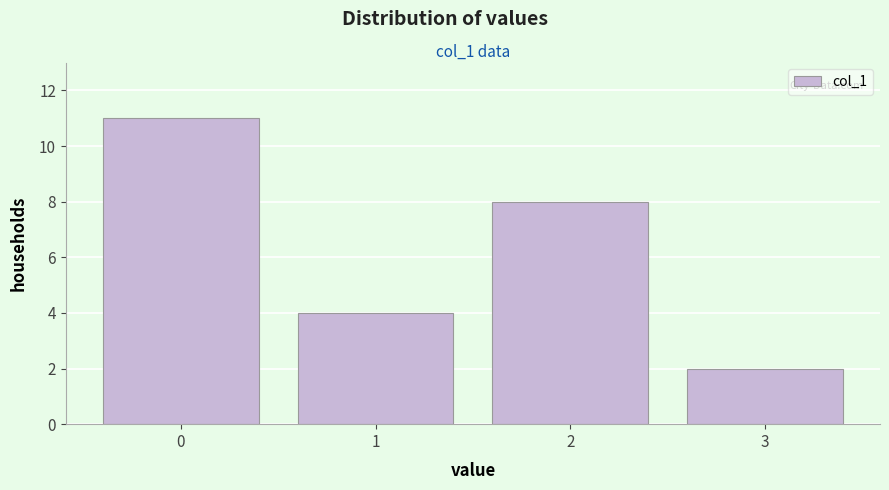

Reading left to right, what are all the values shown in this chart?

11	4	8	2